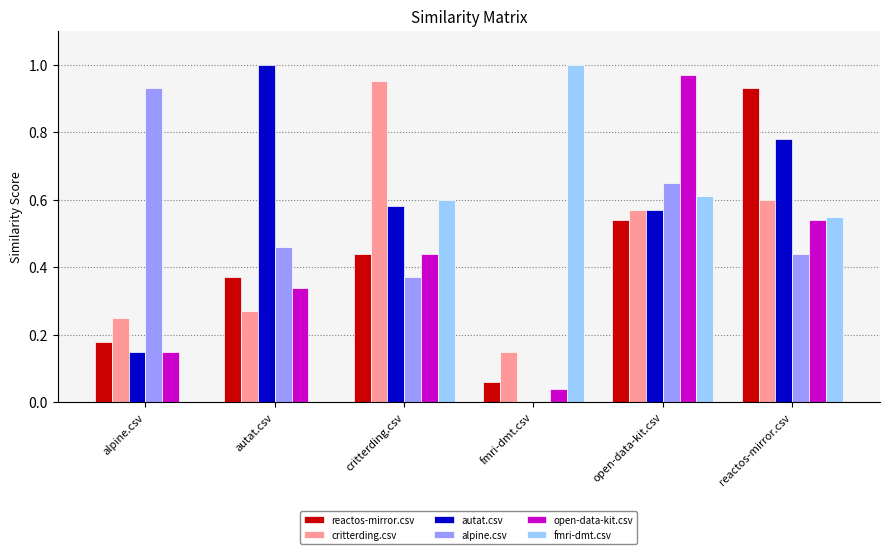

Which series changed the most between autat.csv and open-data-kit.csv?

open-data-kit.csv